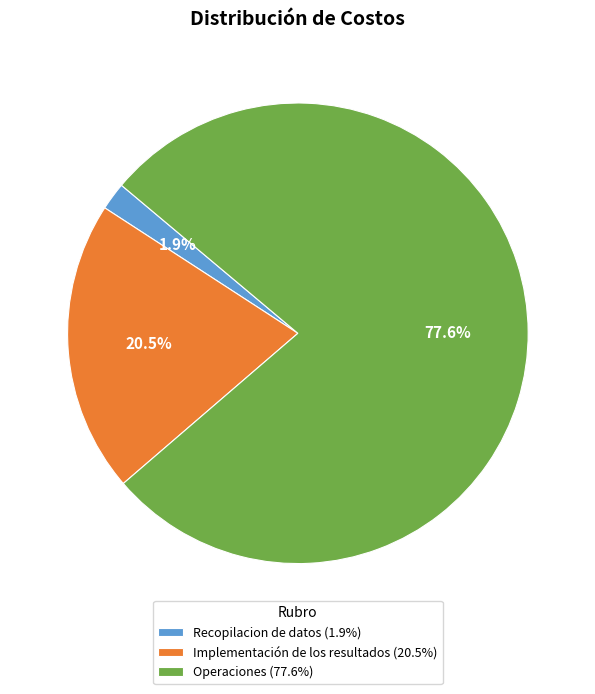

Does Recopilacion de datos account for over 50% of the chart?

No